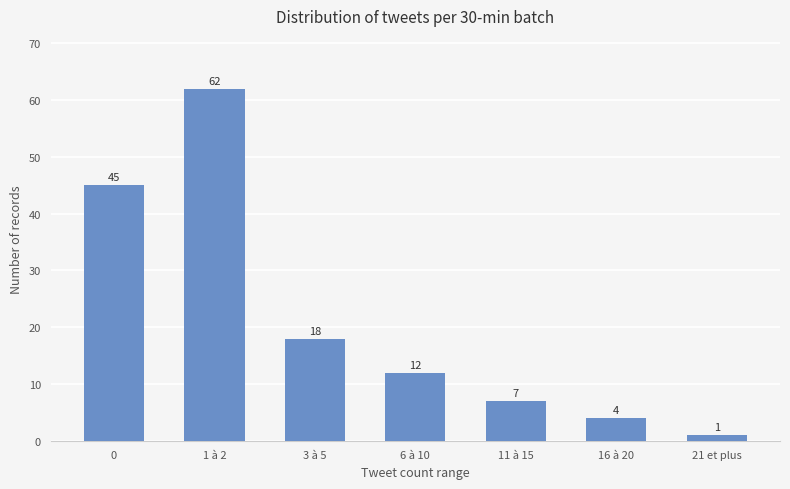

What is the sum of the values at 0 and 1 à 2?

107